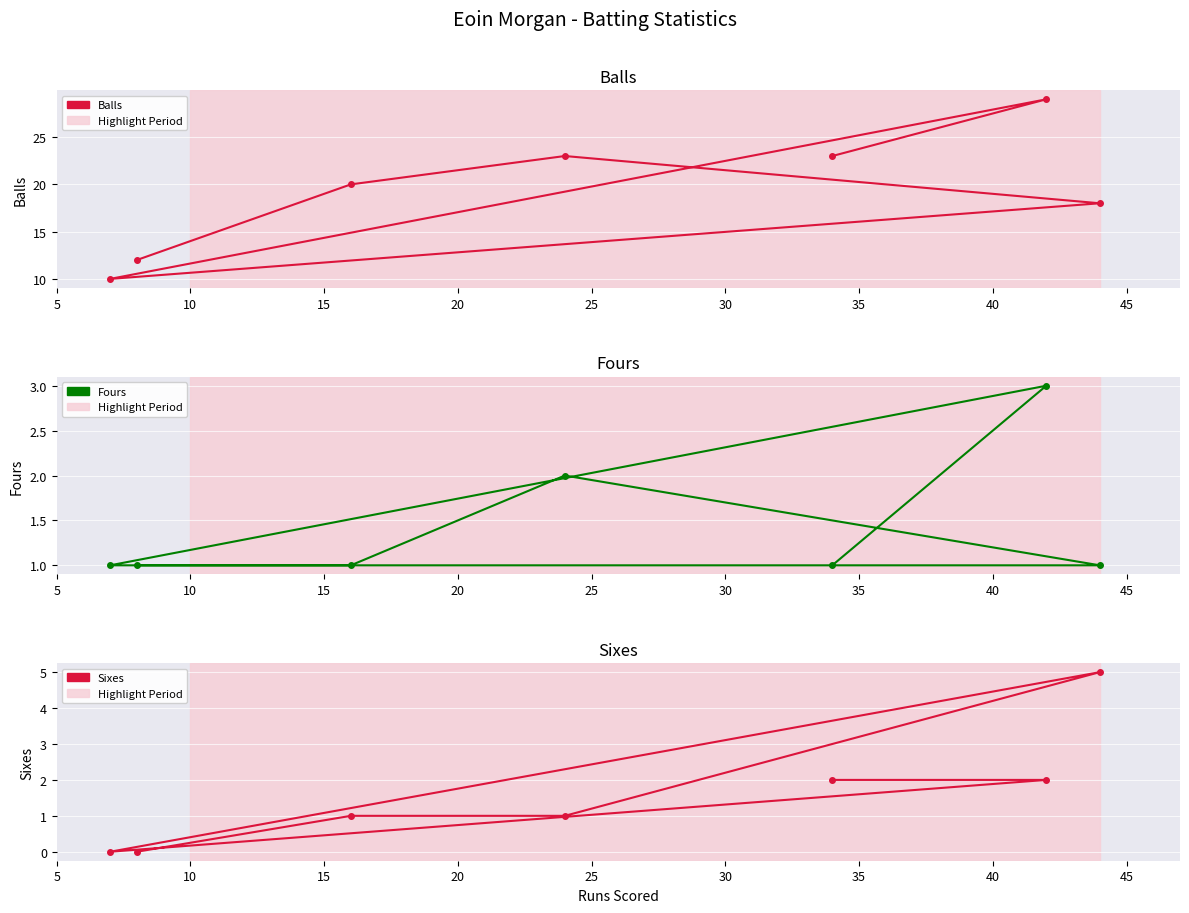

Rank the series by their maximum value, from highest to lowest.

Balls, Sixes, Fours